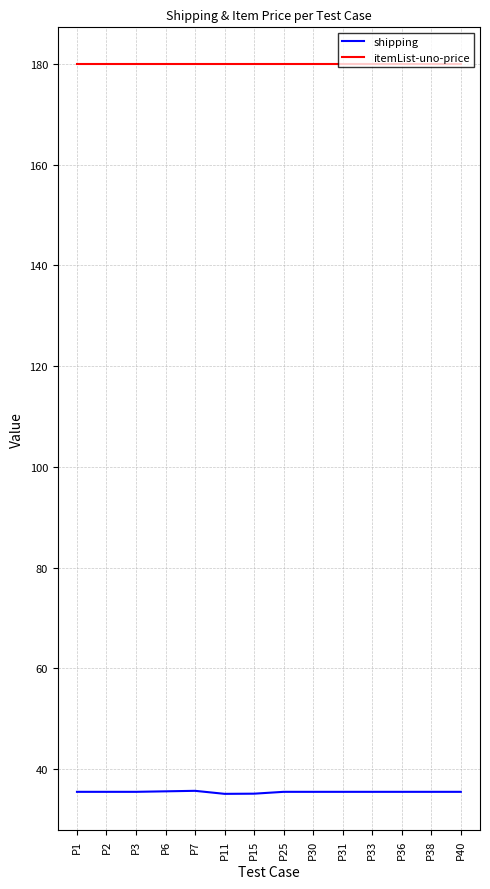

At how many categories does at least one series exceed 43?

14